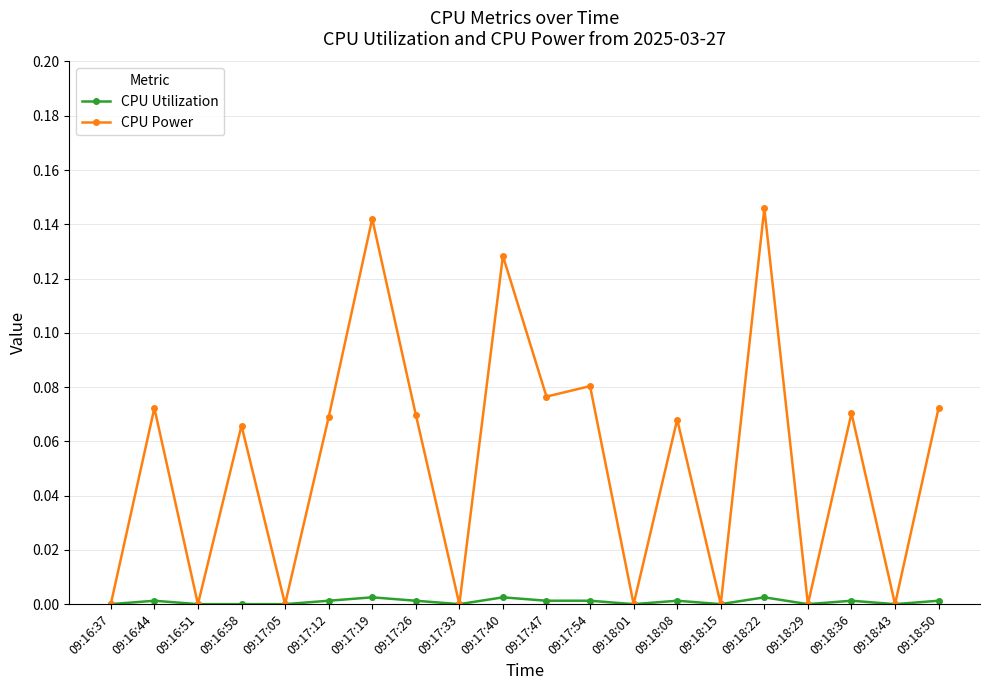

List the series in order of their peak value, lowest first.

CPU Utilization, CPU Power